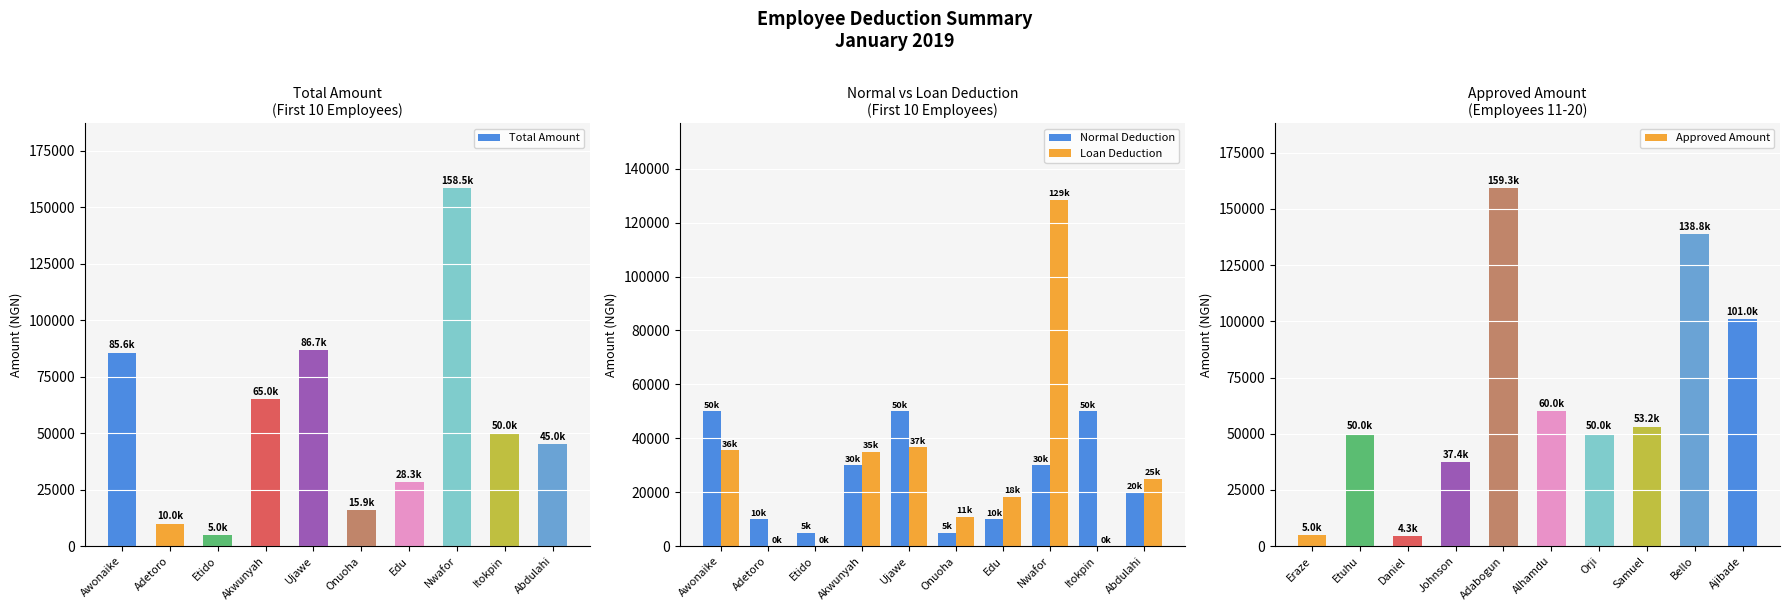

What is the difference between the maximum and minimum values in the Approved Amount series?

155012.6